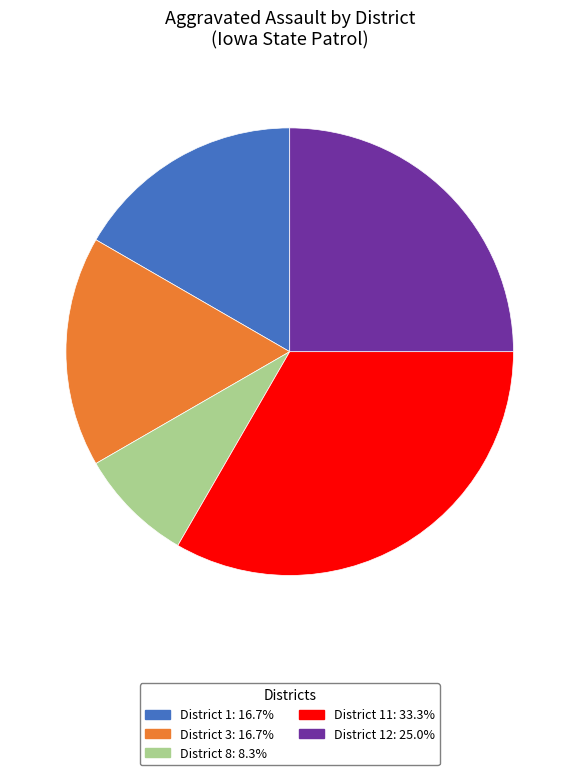

Is there any slice that represents more than half of the pie?

No